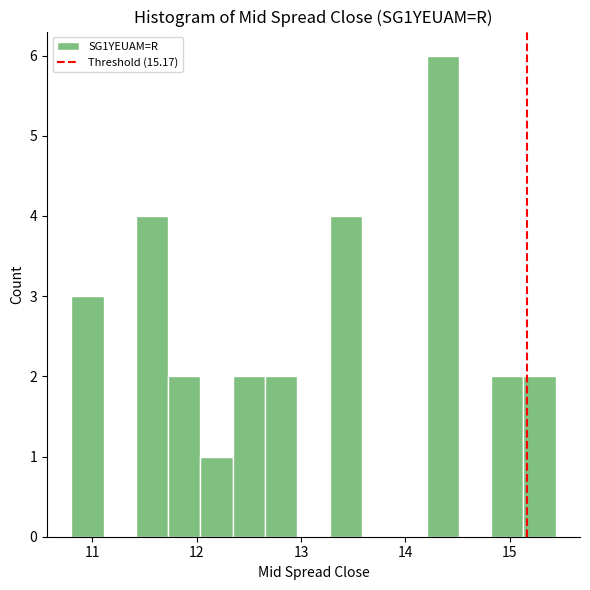

Around what value on the x-axis is the tallest bar? Give the approximate position of its centre, as read against the axis.

14.4